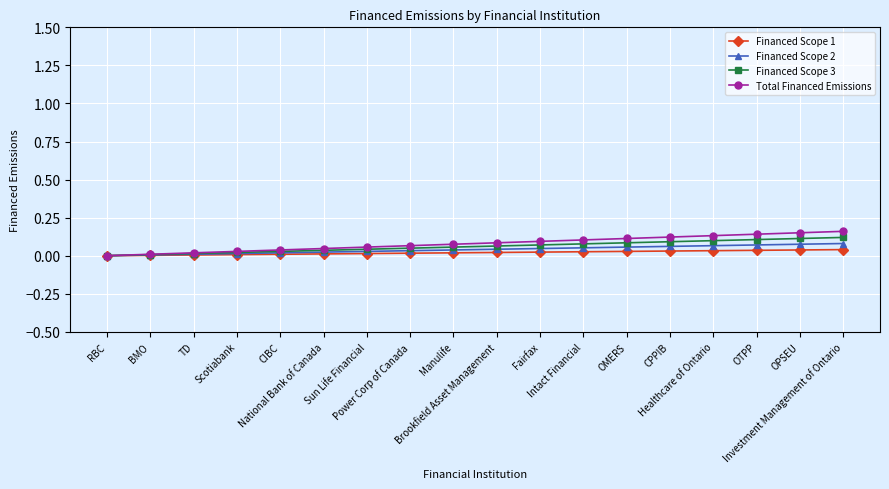

True or false: Financed Scope 2 has more than 1 points higher than both neighbors.

False